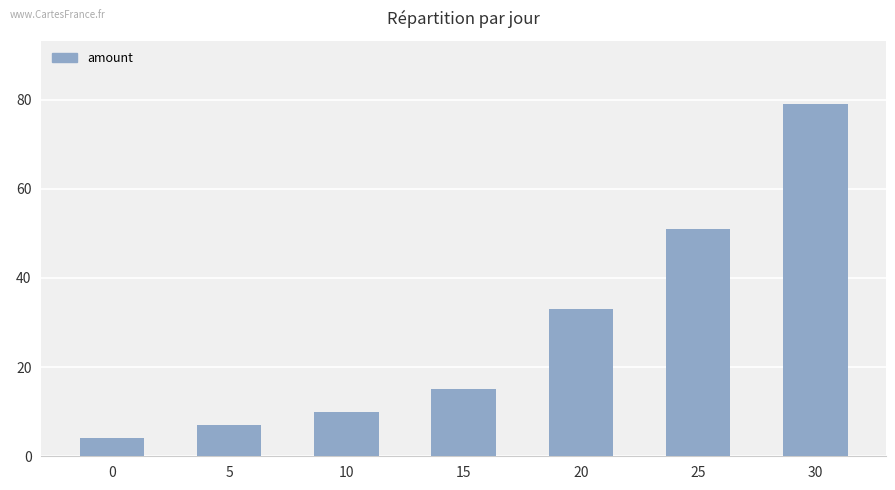

What is the greatest value displayed?

79